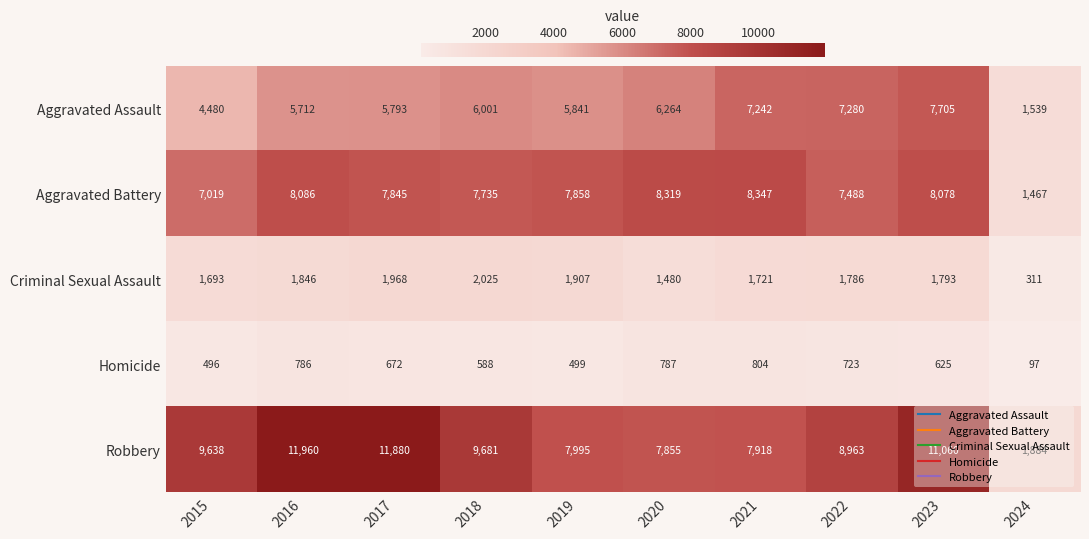

What is the sum of all Homicide values?

6077